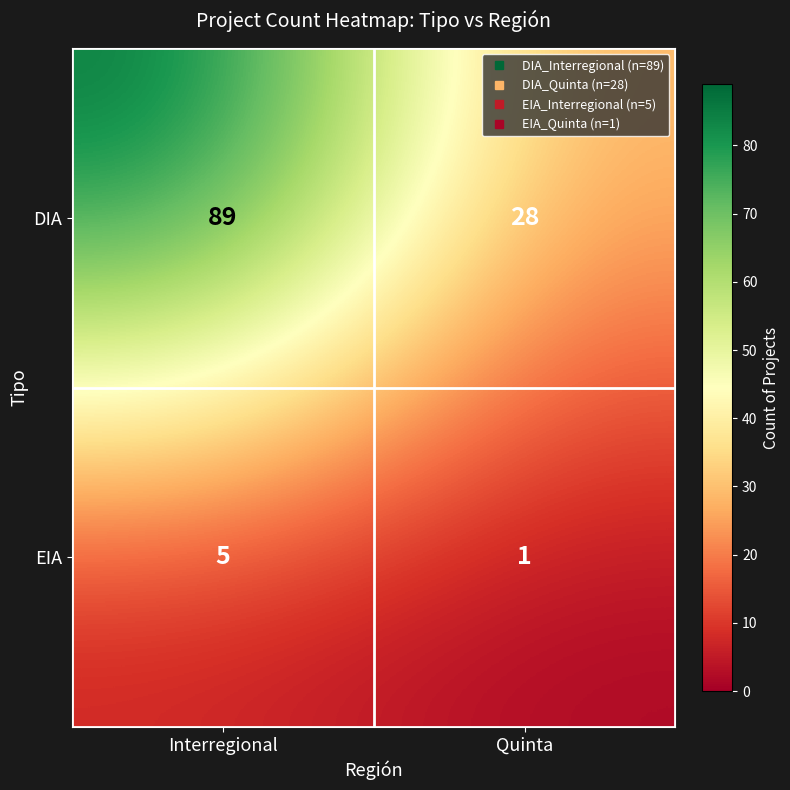

What is the average value of the EIA series?

3